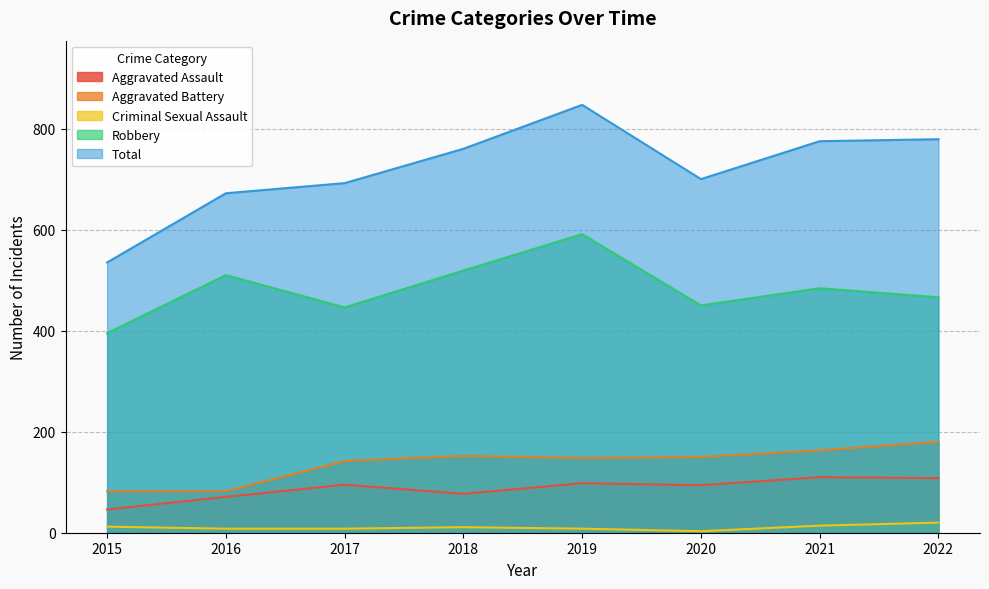

True or false: Criminal Sexual Assault has more than 1 points higher than both neighbors.

False